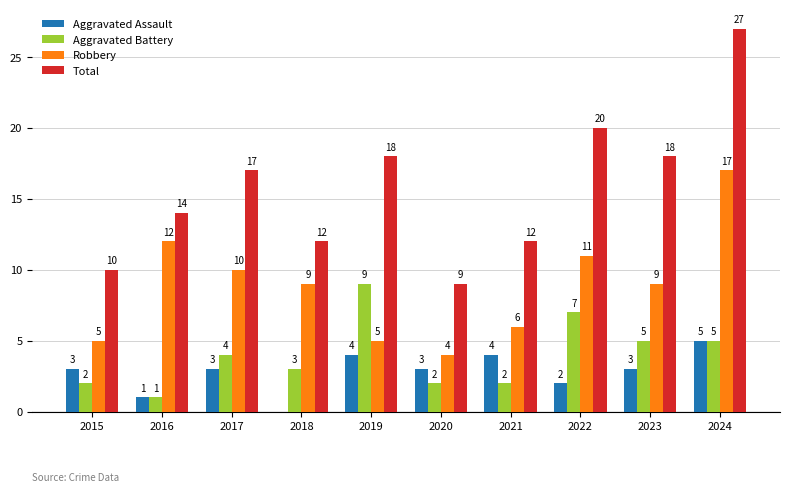

Does the chart contain stacked bars?

No